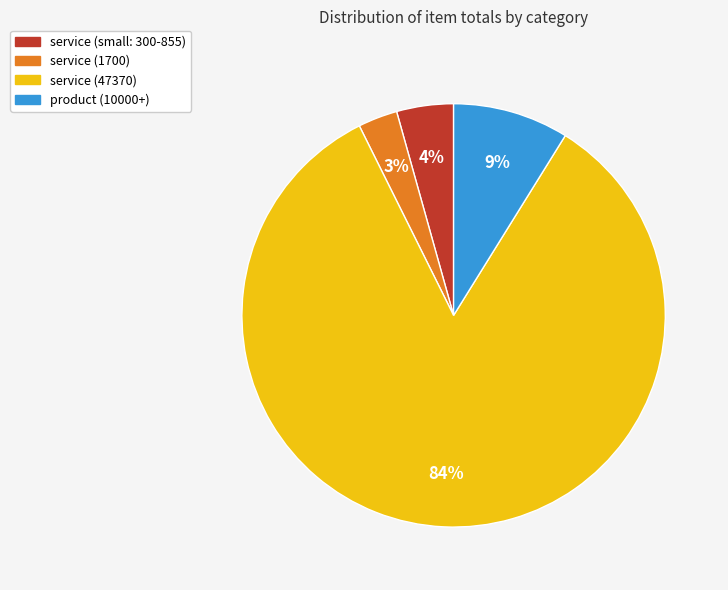

To the nearest percent, what is the average slice percentage?

25%